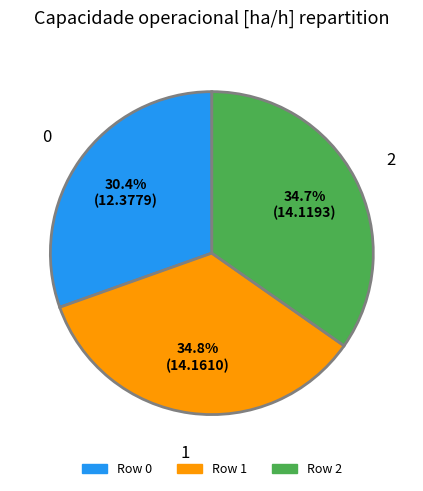

Does any single category account for the majority?

No